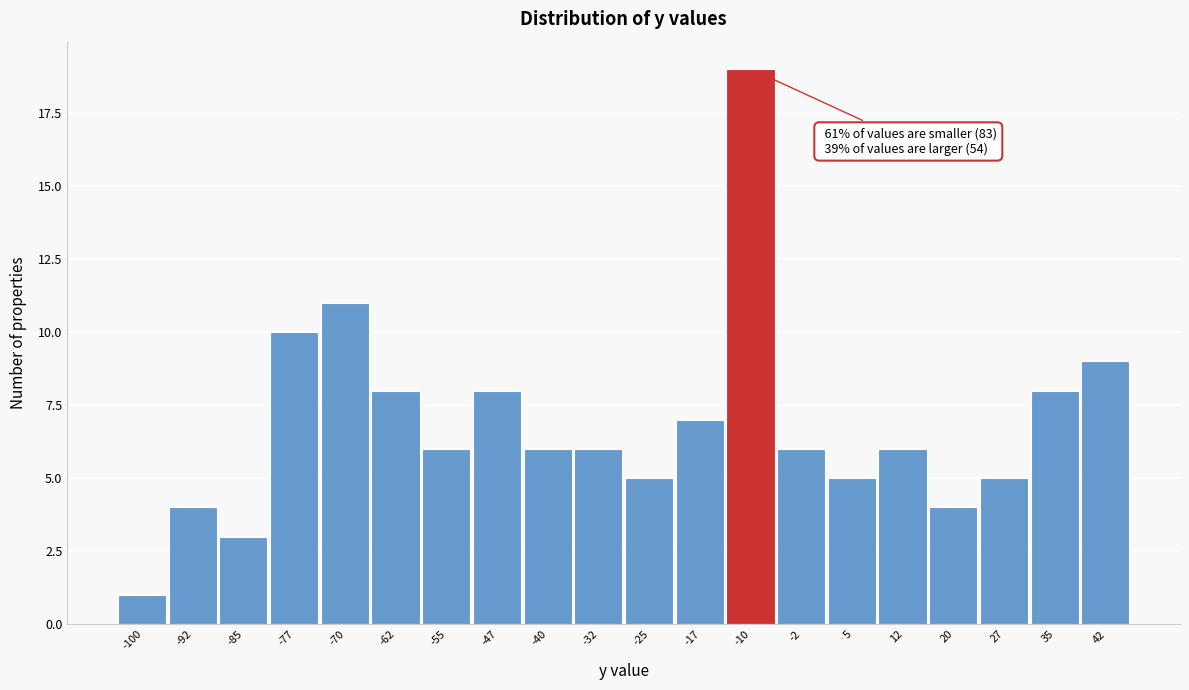

Reading right to left, what are all the values shown in this chart?

42=9	35=8	27=5	20=4	12=6	5=5	-2=6	-10=19	-17=7	-25=5	-32=6	-40=6	-47=8	-55=6	-62=8	-70=11	-77=10	-85=3	-92=4	-100=1